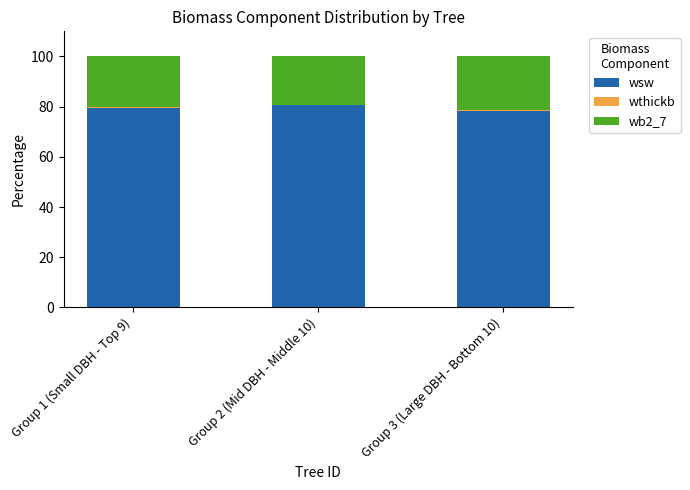

Is it true that wsw equals 79.4 at Group 1 (Small DBH - Top 9)?

True